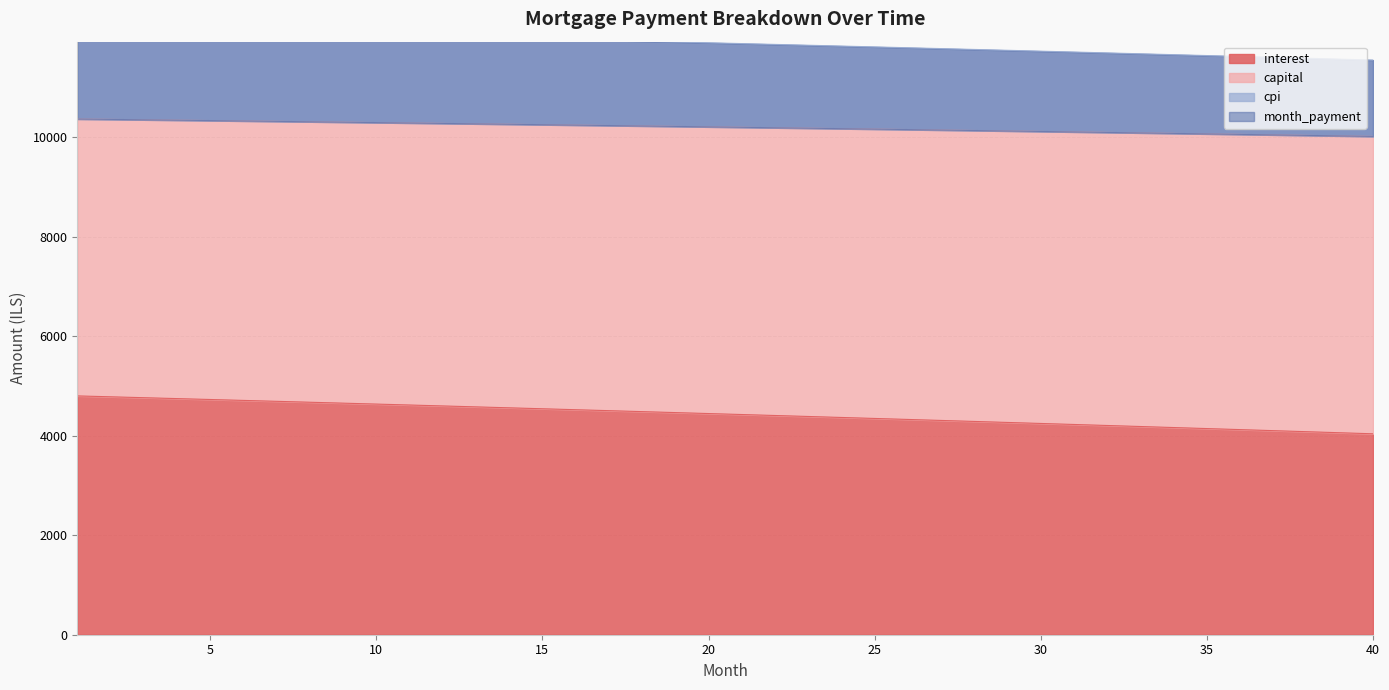

At which category is the sum across all series the highest?

1